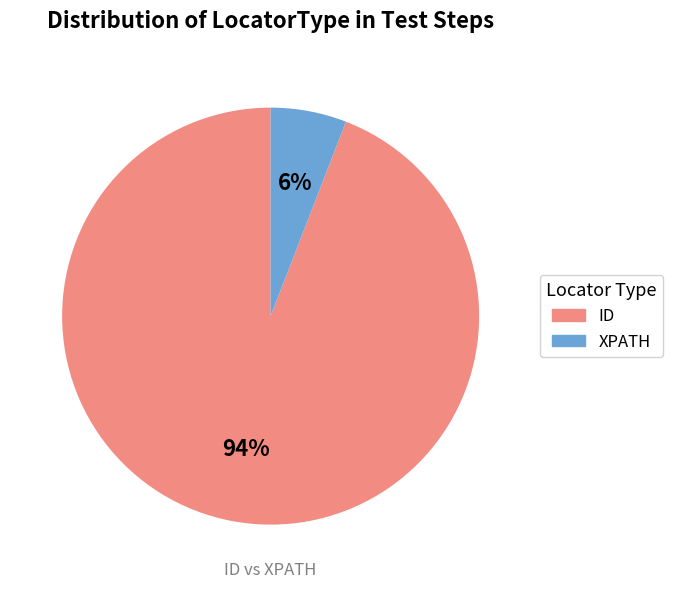

To the nearest percent, what is the average slice percentage?

50%